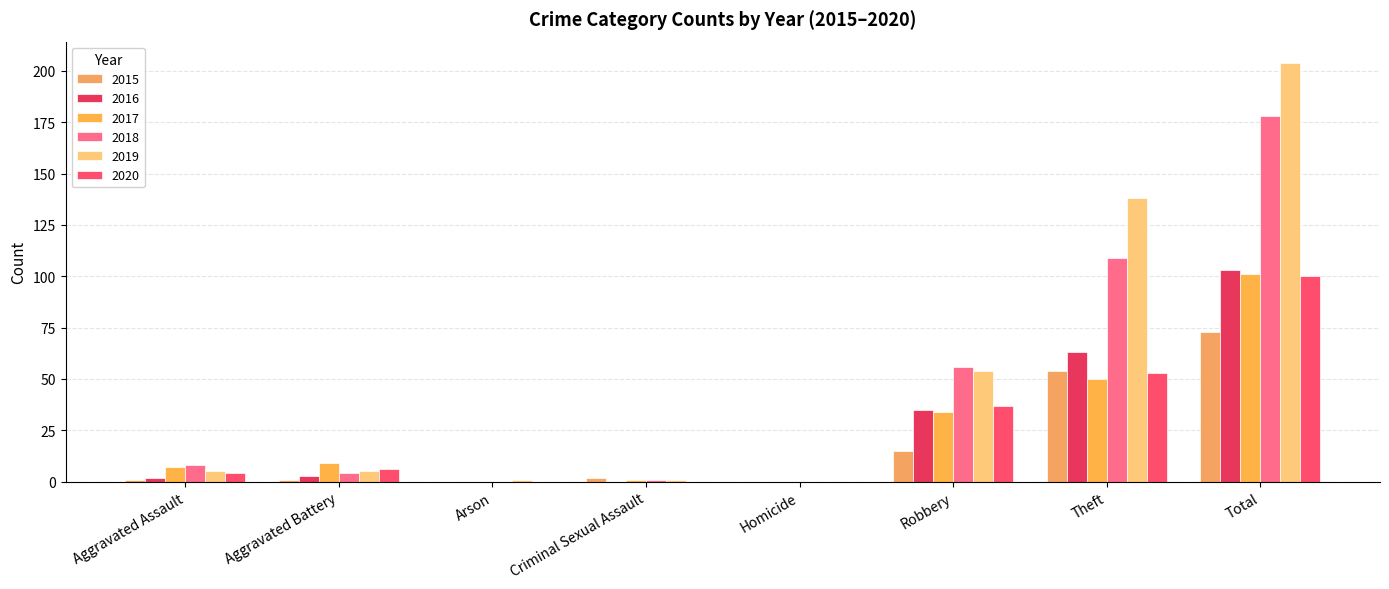

Reading left to right, extract all data points from this chart.

2015: Aggravated Assault=1	Aggravated Battery=1	Arson=0	Criminal Sexual Assault=2	Homicide=0	Robbery=15	Theft=54	Total=73
2016: Aggravated Assault=2	Aggravated Battery=3	Arson=0	Criminal Sexual Assault=0	Homicide=0	Robbery=35	Theft=63	Total=103
2017: Aggravated Assault=7	Aggravated Battery=9	Arson=0	Criminal Sexual Assault=1	Homicide=0	Robbery=34	Theft=50	Total=101
2018: Aggravated Assault=8	Aggravated Battery=4	Arson=0	Criminal Sexual Assault=1	Homicide=0	Robbery=56	Theft=109	Total=178
2019: Aggravated Assault=5	Aggravated Battery=5	Arson=1	Criminal Sexual Assault=1	Homicide=0	Robbery=54	Theft=138	Total=204
2020: Aggravated Assault=4	Aggravated Battery=6	Arson=0	Criminal Sexual Assault=0	Homicide=0	Robbery=37	Theft=53	Total=100